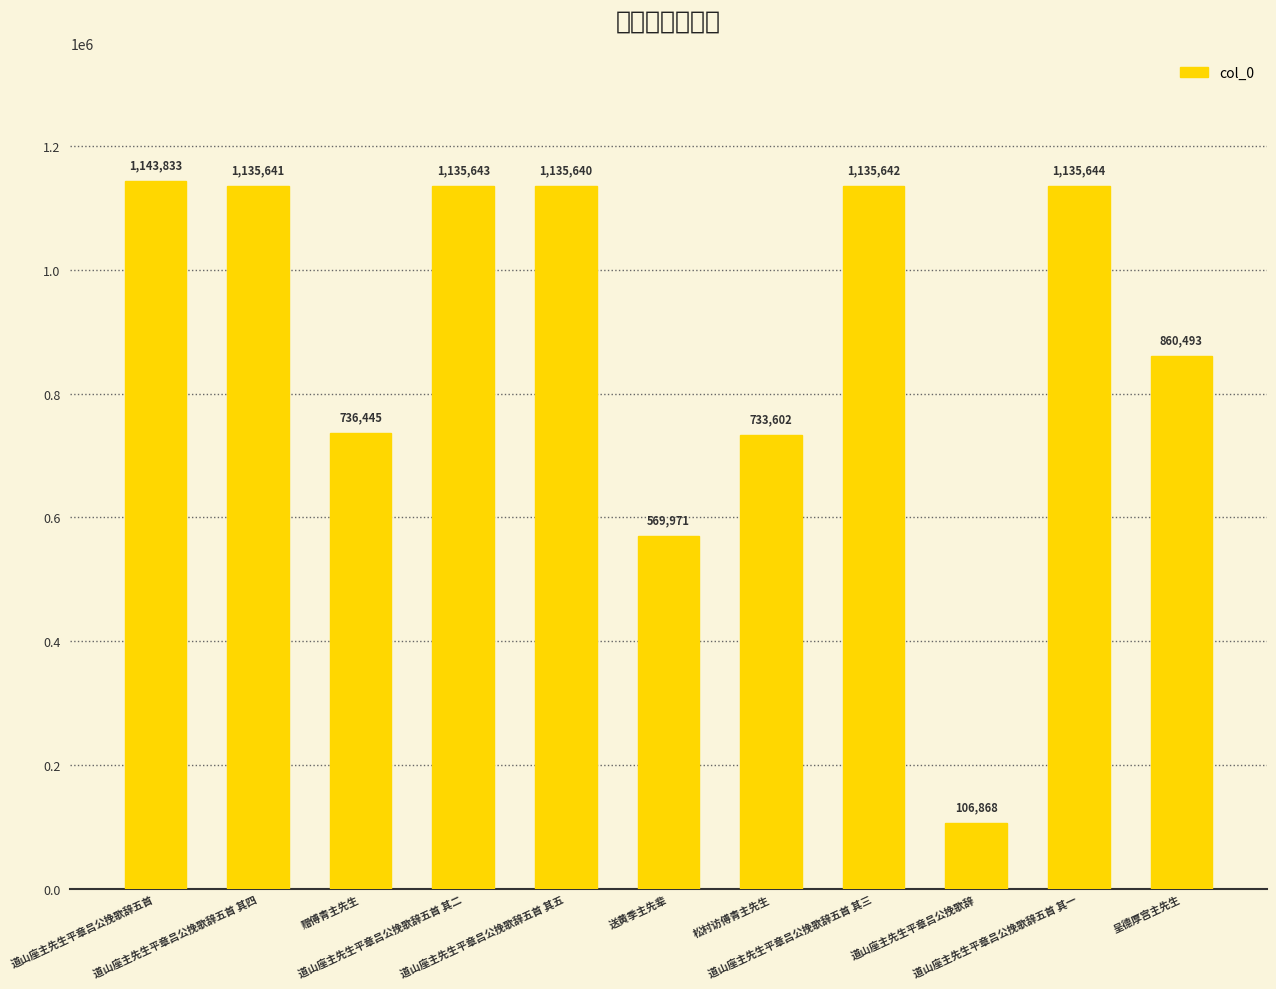

Rank the categories by value from lowest to highest.

道山座主先生平章吕公挽歌辞, 送黄季主先辈, 松村访傅青主先生, 赠傅青主先生, 呈德厚宫主先生, 道山座主先生平章吕公挽歌辞五首 其五, 道山座主先生平章吕公挽歌辞五首 其四, 道山座主先生平章吕公挽歌辞五首 其三, 道山座主先生平章吕公挽歌辞五首 其二, 道山座主先生平章吕公挽歌辞五首 其一, 道山座主先生平章吕公挽歌辞五首